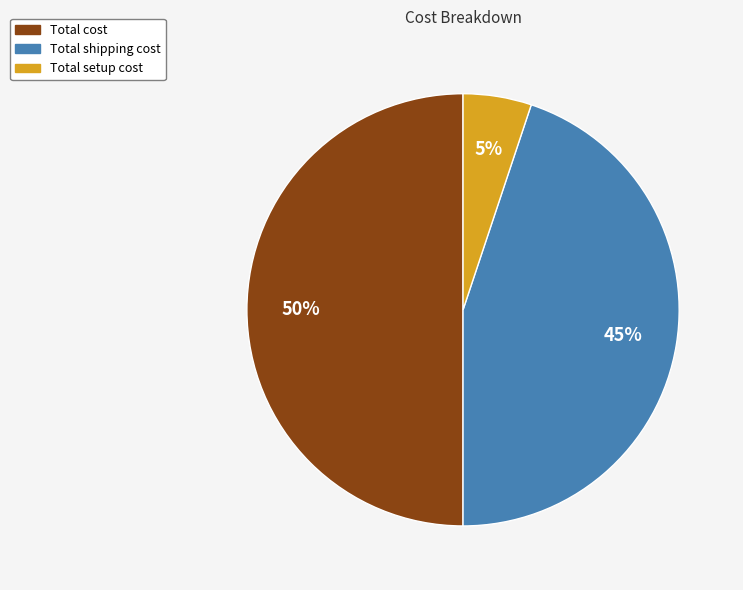

To the nearest percent, what is the combined percentage of Total cost and Total setup cost?

55%